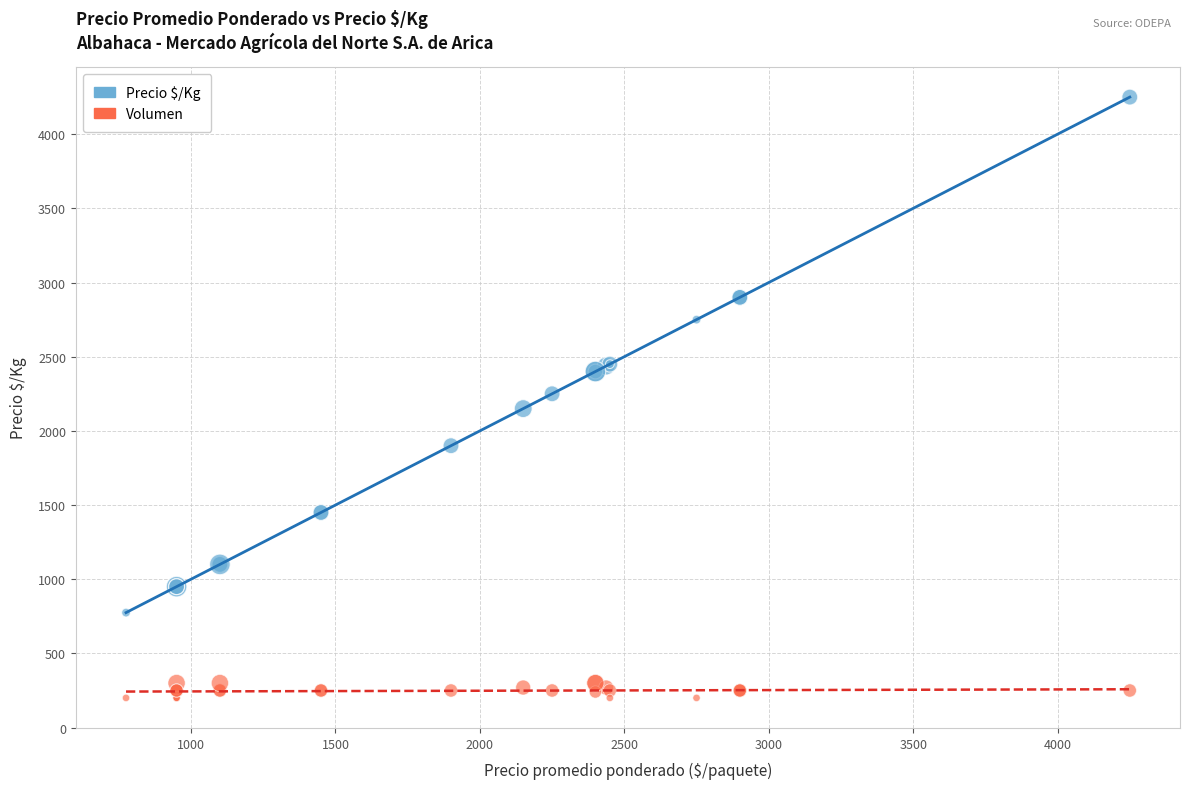

What are all the series names shown in the legend?

Precio $/Kg, Volumen